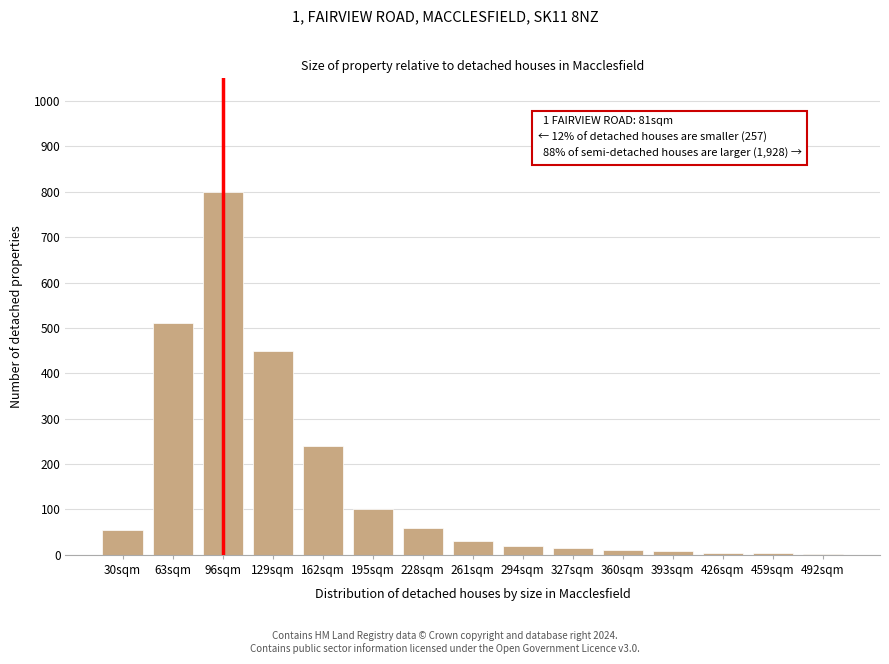

What is the change in value from 30sqm to 195sqm?

+45